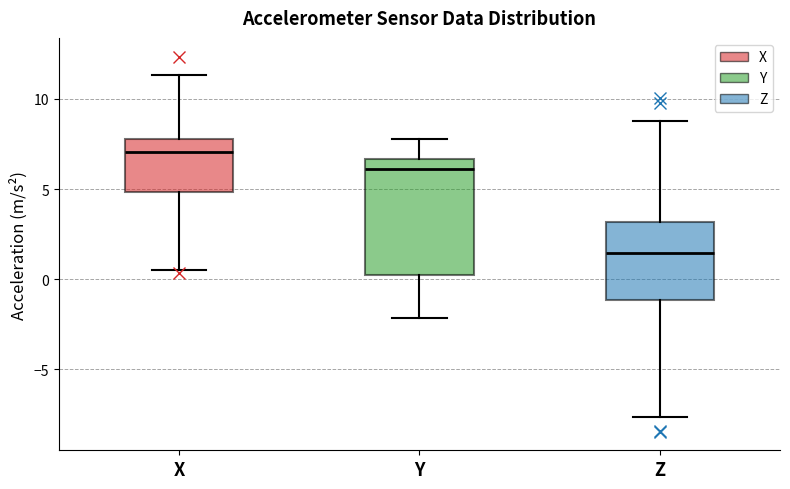

Reading left to right, read every box against the y-axis: the position of its median line, the range the box covers, and the ends of its whiskers. The values are not printed on the chart, so give them approximately, as read against the axis.

X: median 7.0, box 5.0 to 8.0, whiskers 0.5 to 11.5
Y: median 6.0, box 0.0 to 6.5, whiskers -2.0 to 8.0
Z: median 1.5, box -1.0 to 3.0, whiskers -7.5 to 9.0